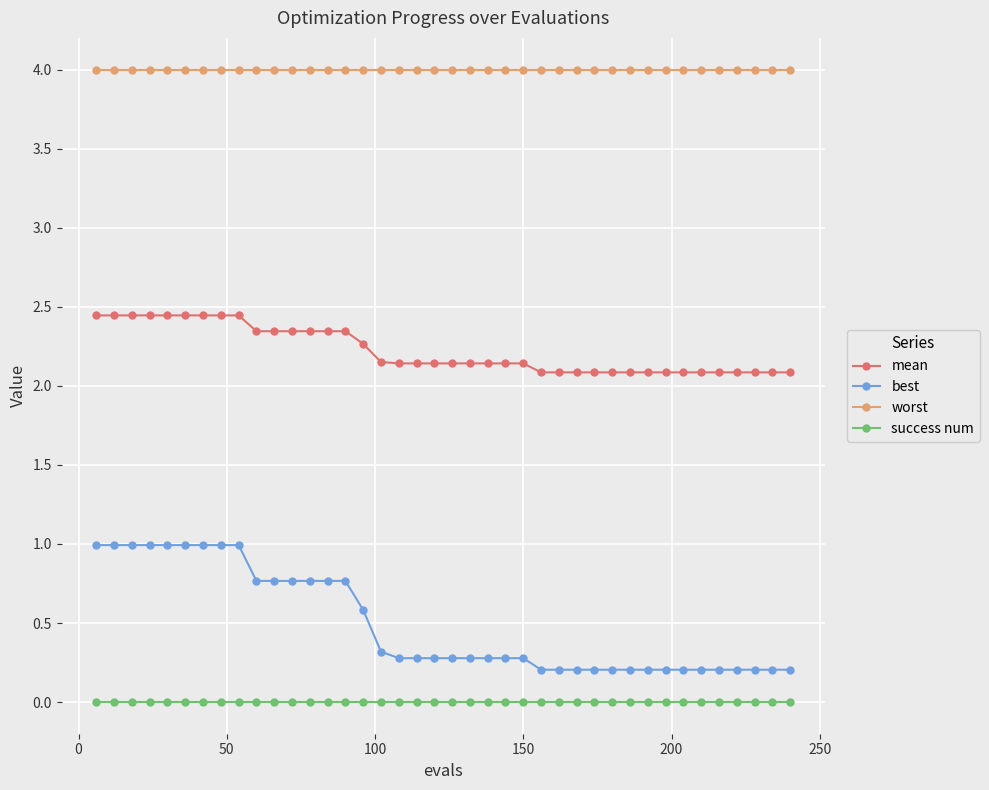

What is the difference between the maximum and minimum values in the mean series?

0.4